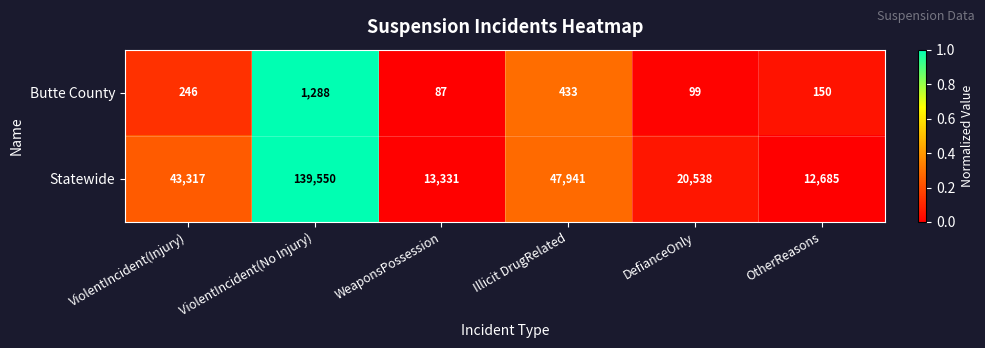

Which series has the largest range (max minus min)?

Statewide